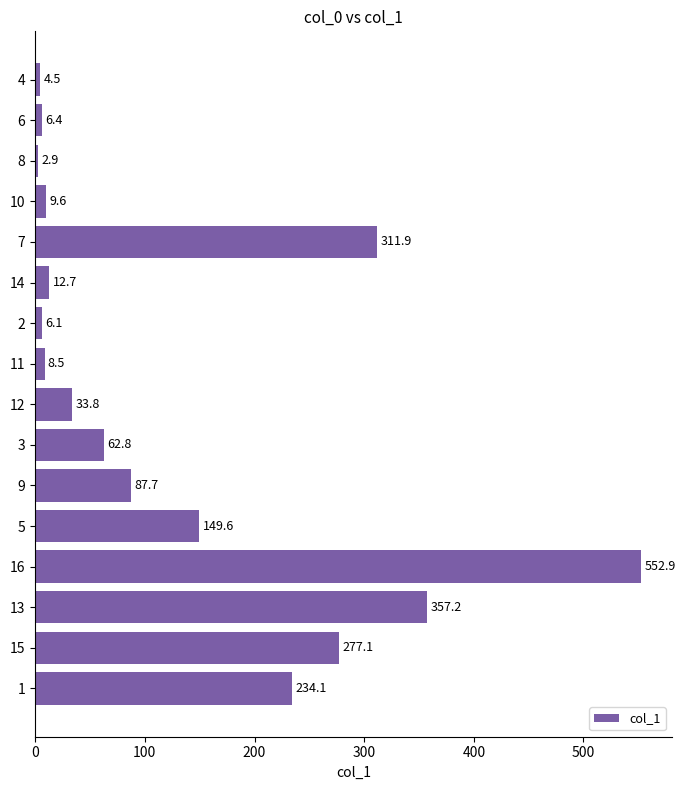

What value does the data have at 9?

87.7